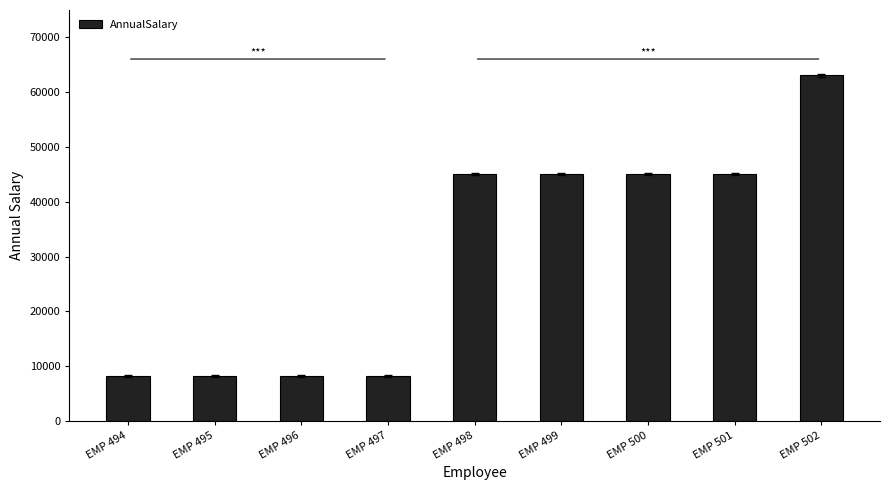

Does the chart contain stacked bars?

No